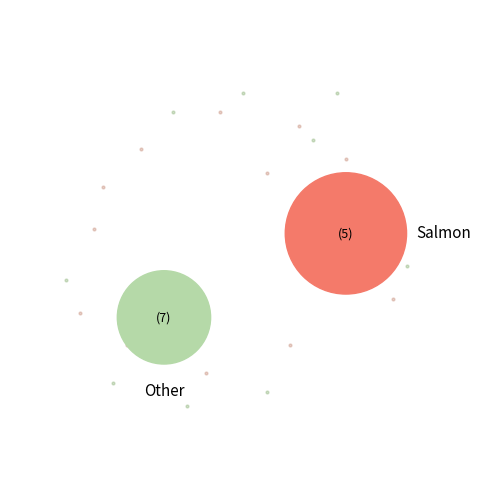

Combined, do 24 and 9 account for over 50%?

No